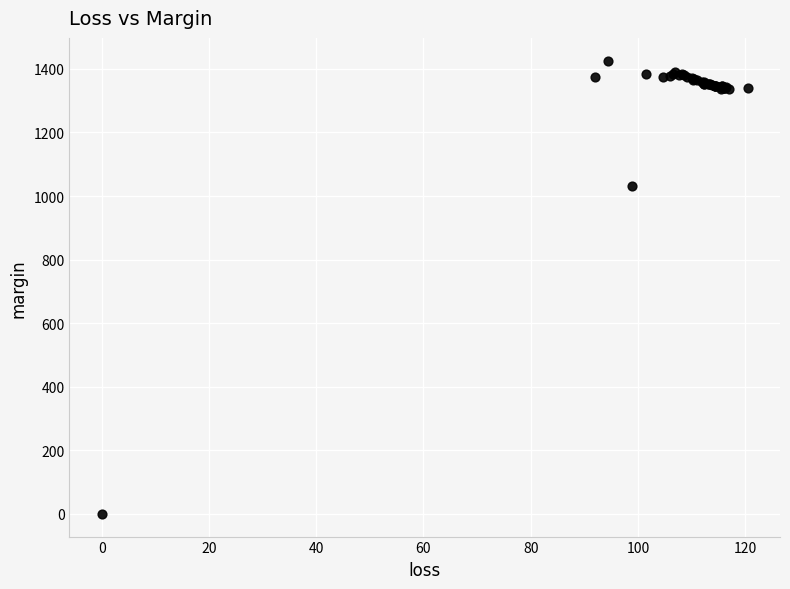

What Y value in the scatter plot is closest to 713?

1032.1